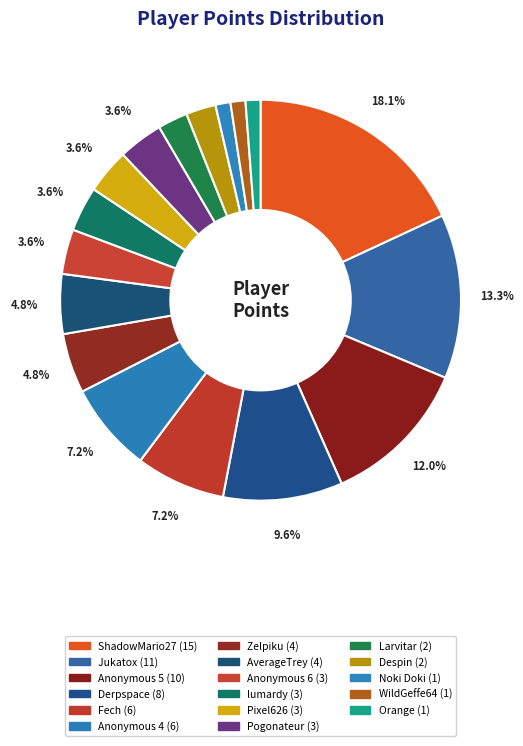

Is it true that ShadowMario27 is 9% of the pie?

False